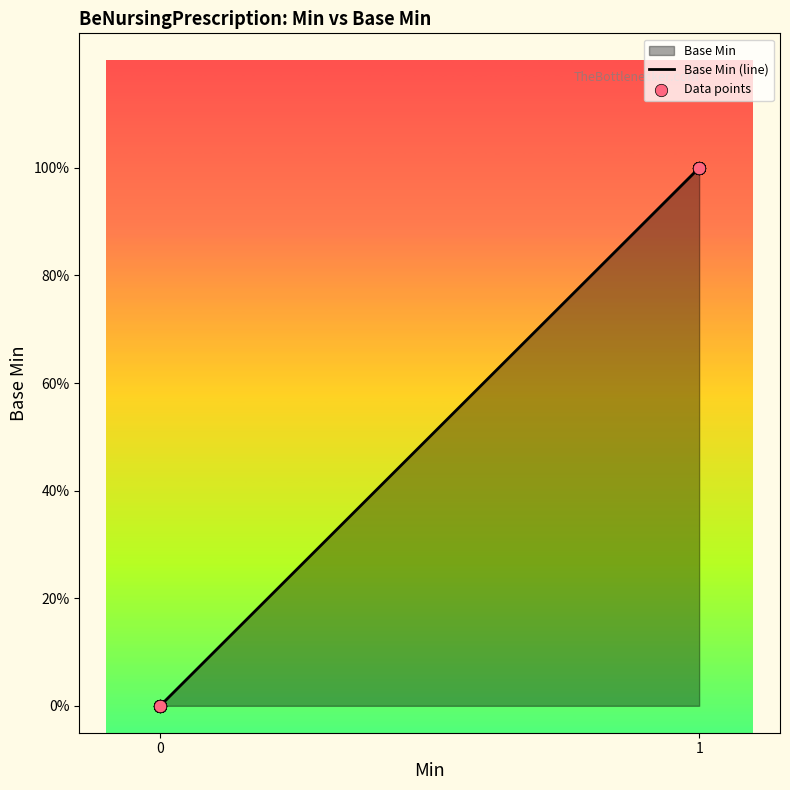

Which series reaches the minimum Y coordinate?

Base Min (line)